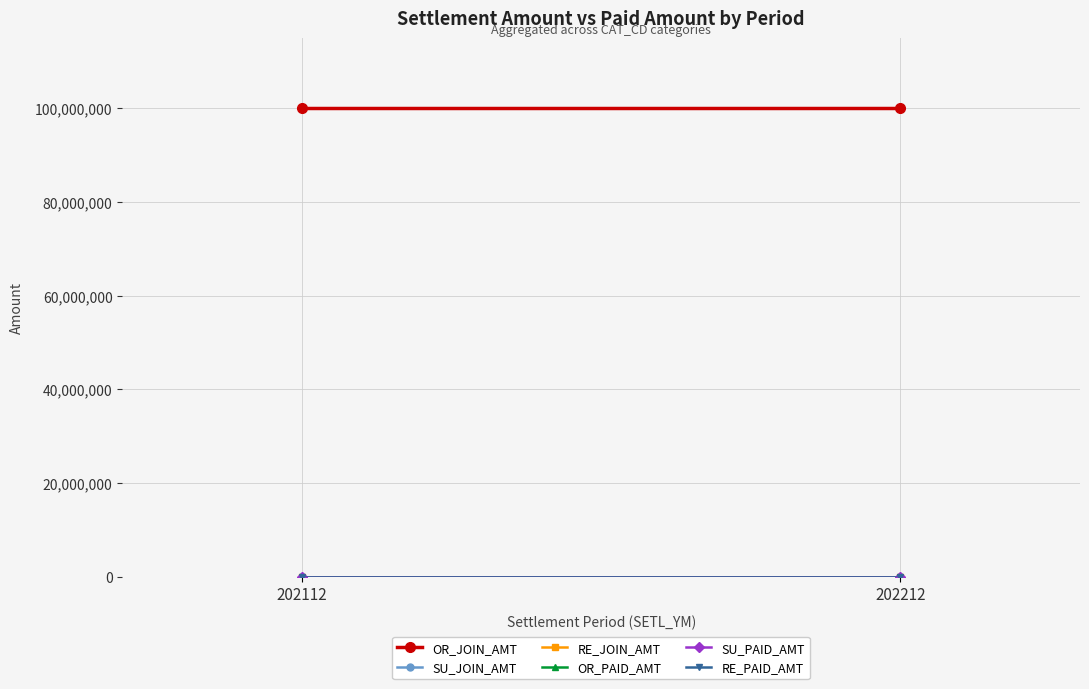

How many lines are shown in the chart?

6